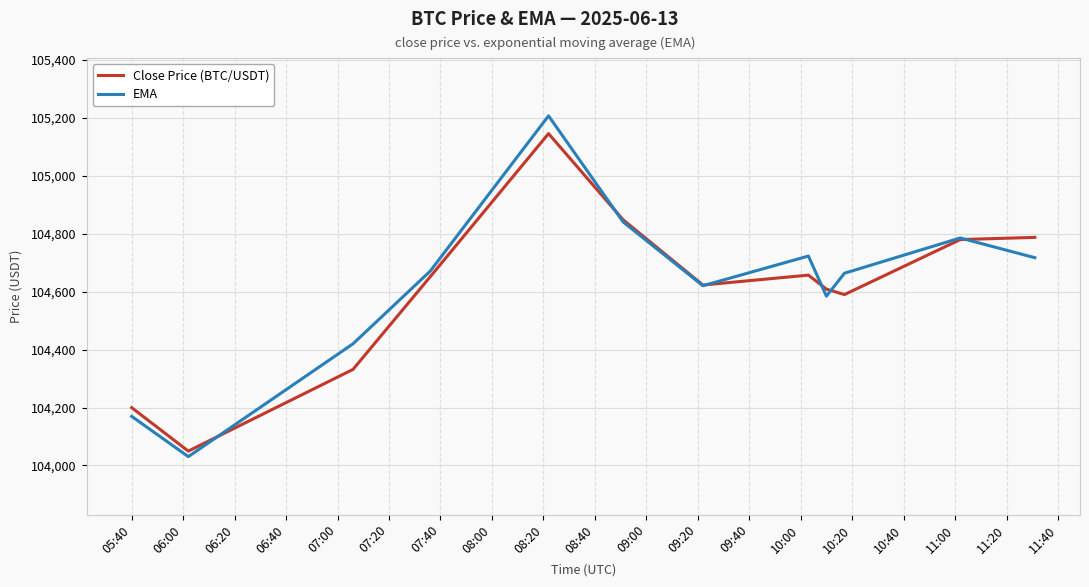

What is the lowest value of the Close Price (BTC/USDT) series?

104049.6